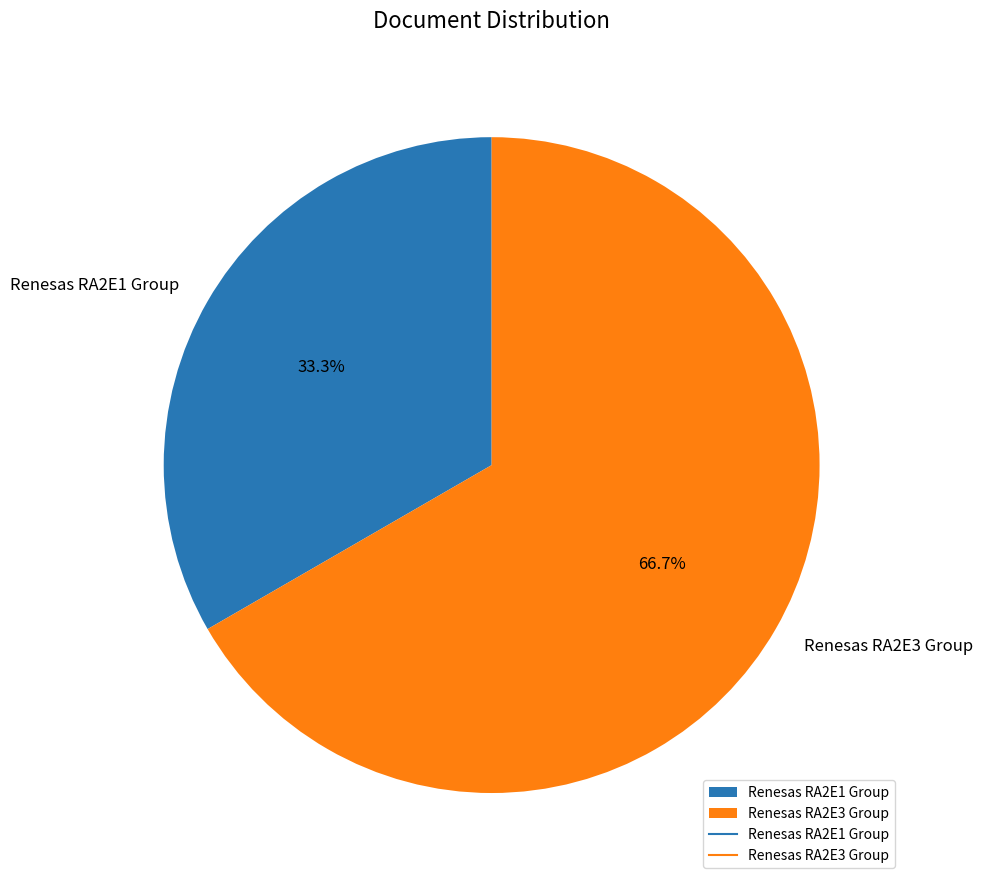

Which has a higher value, Renesas RA2E1 Group or Renesas RA2E3 Group?

Renesas RA2E3 Group